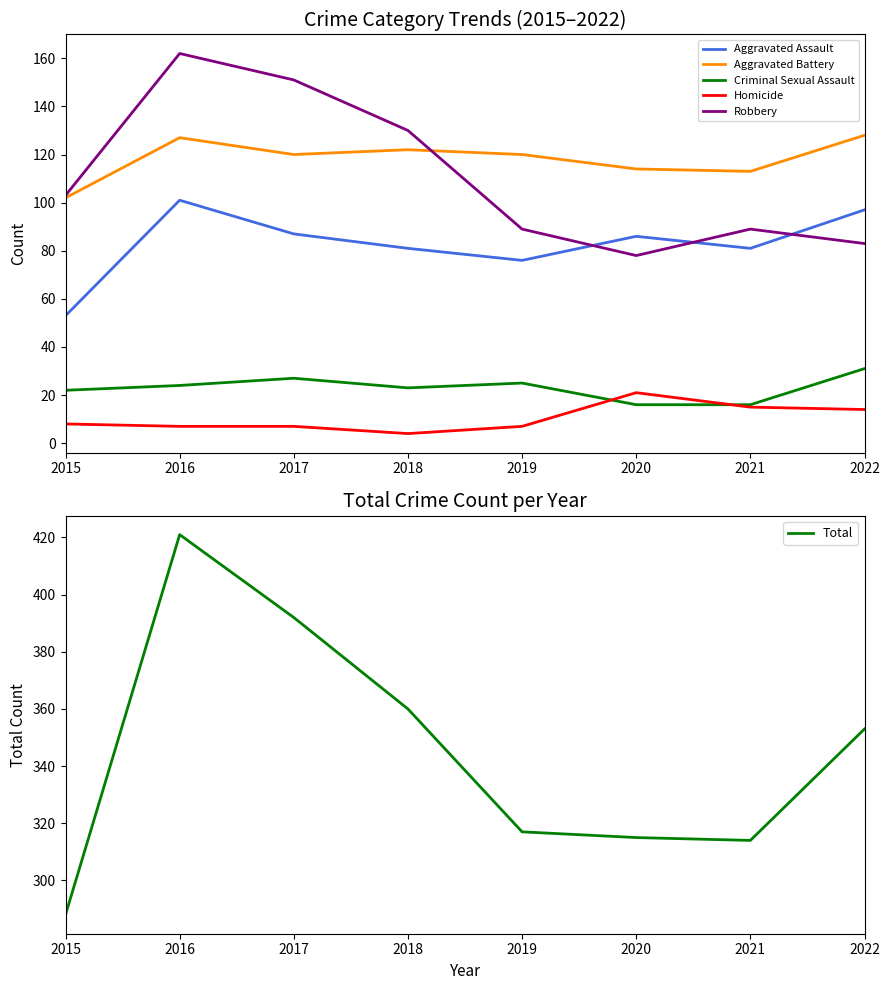

True or false: Robbery has more than 0 points higher than both neighbors.

True